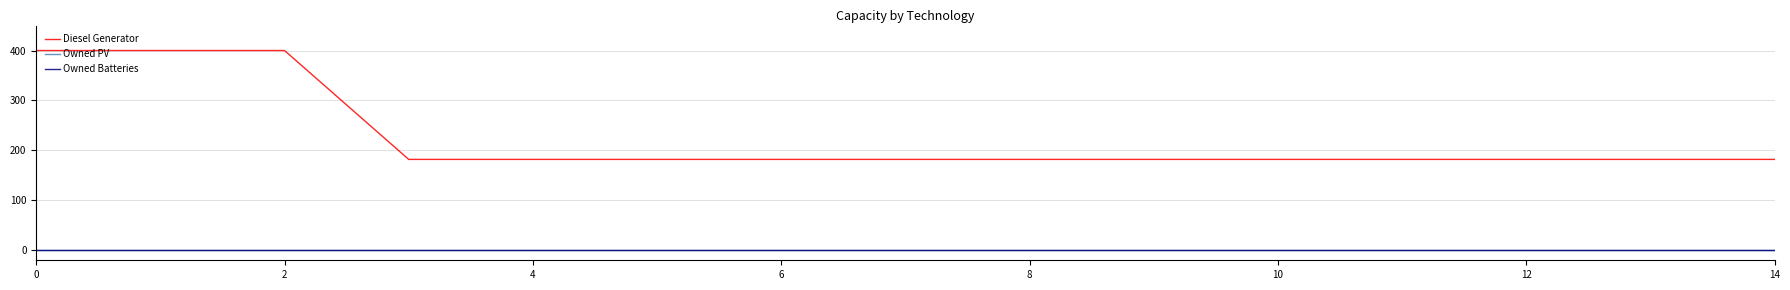

Does the chart have visible grid lines?

Yes